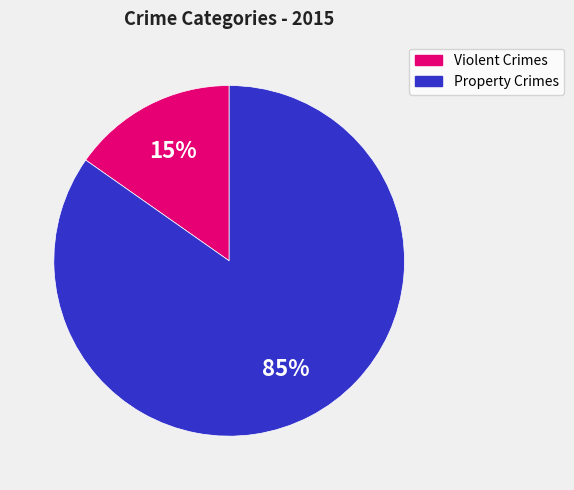

To the nearest percent, what is the average slice percentage?

50%